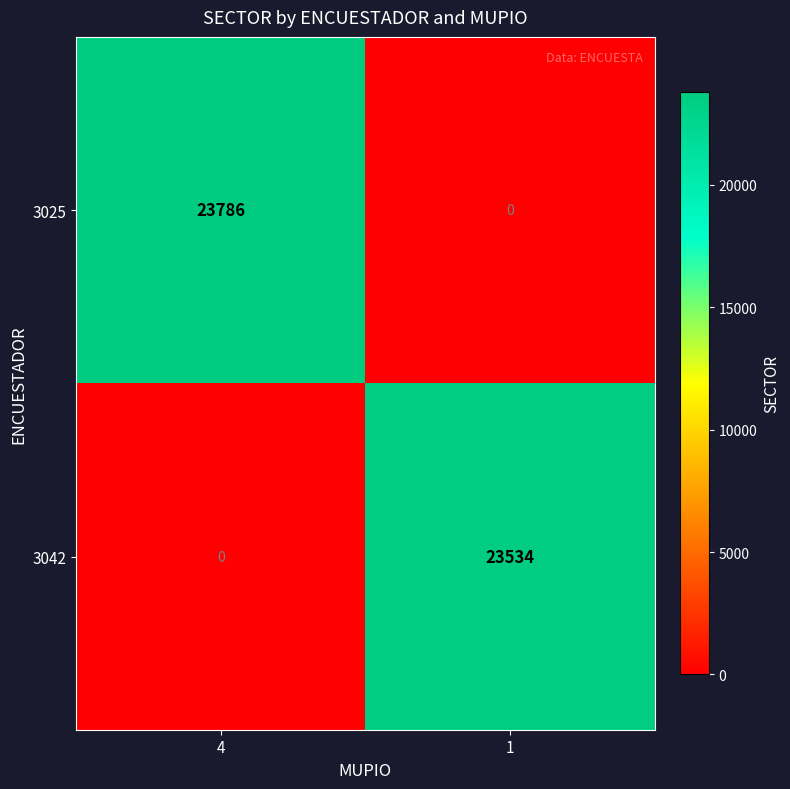

What is the total value across all series at 4?

23786